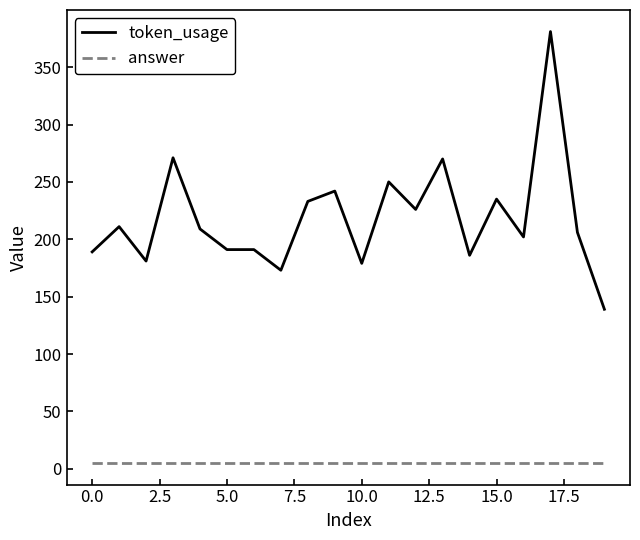

Which series has the largest range (max minus min)?

token_usage